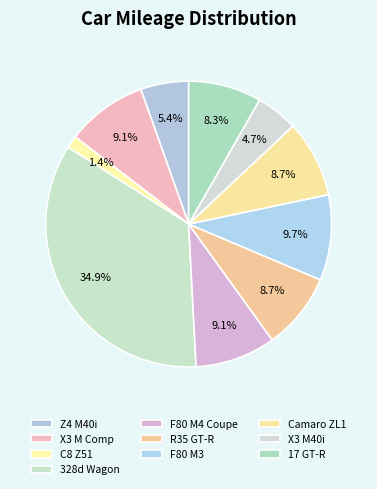

Is there any slice that represents more than half of the pie?

No